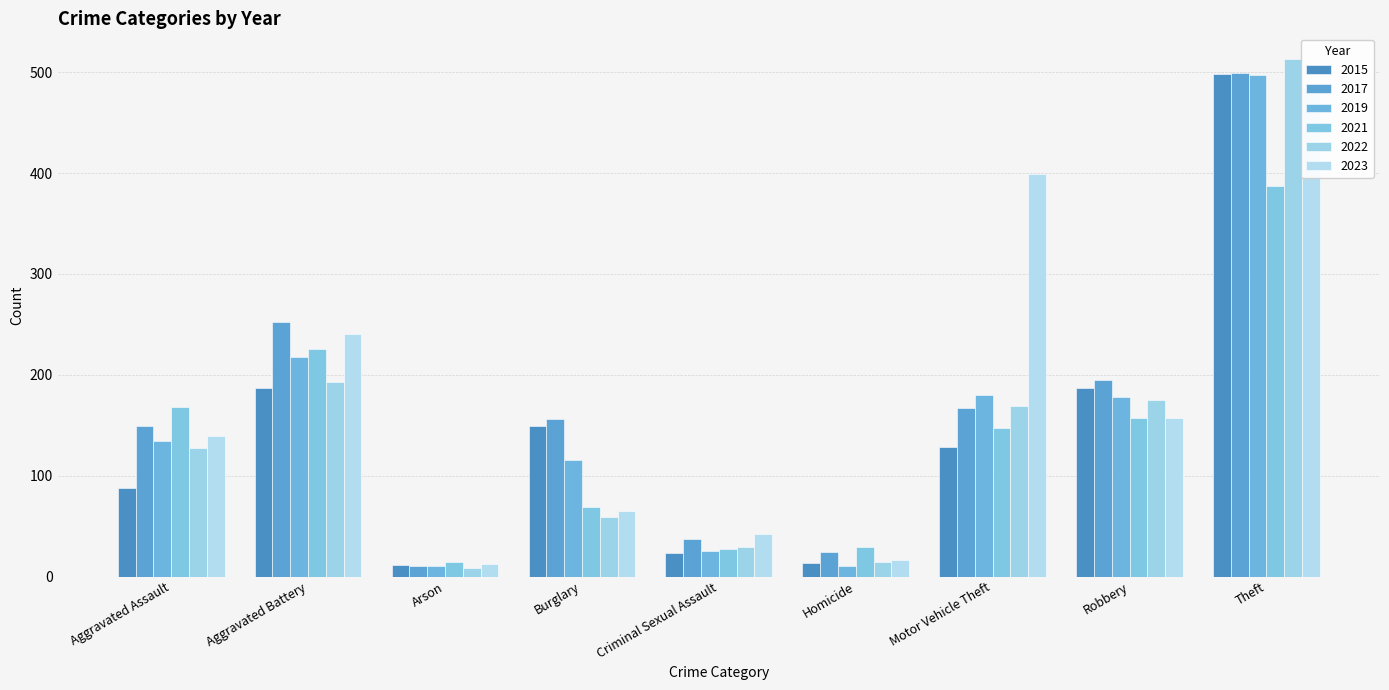

The value of 2021 at Criminal Sexual Assault is 27. True or false?

True